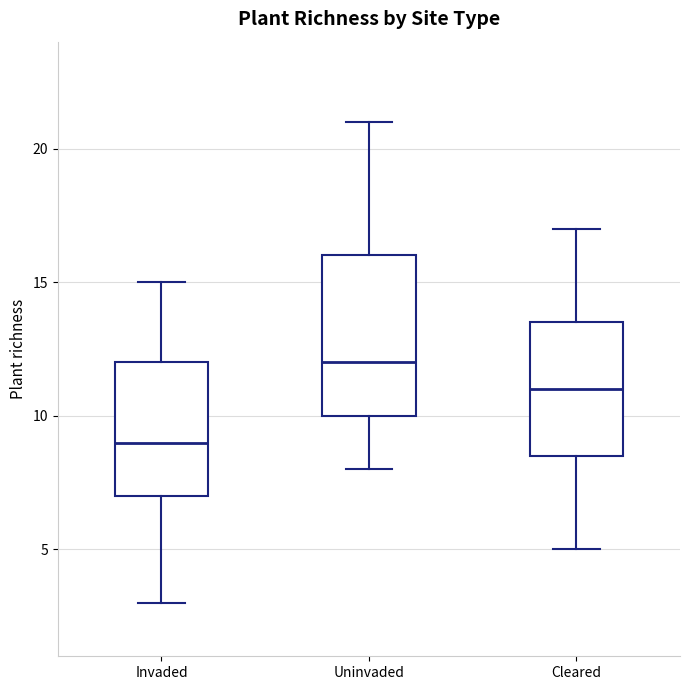

Which box's median line is the lowest?

Invaded